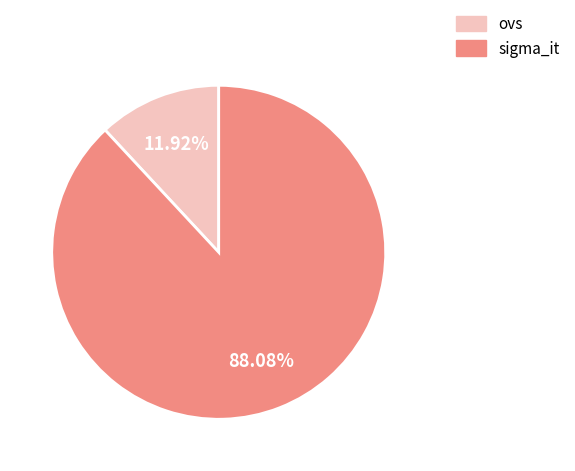

Between sigma_it and ovs, which is larger?

sigma_it